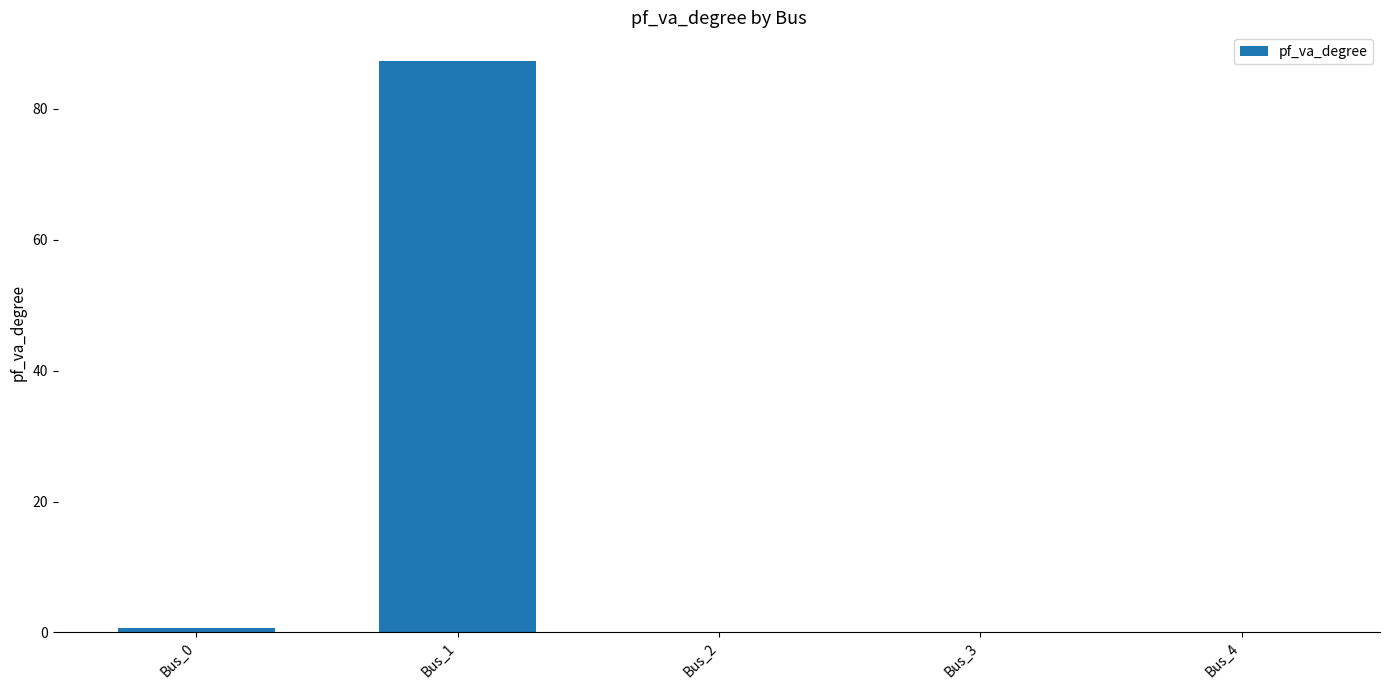

True or false: the data shows 0.0 at Bus_2.

True